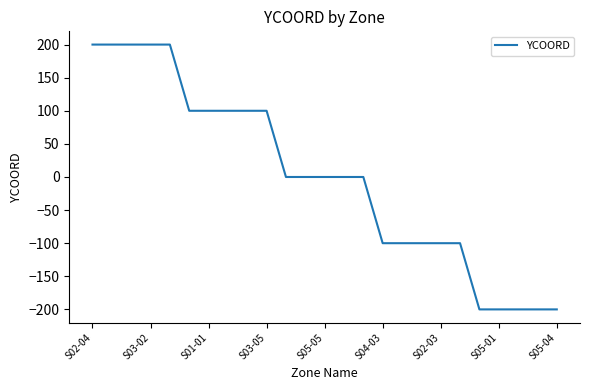

Count the number of categories in the chart.

25